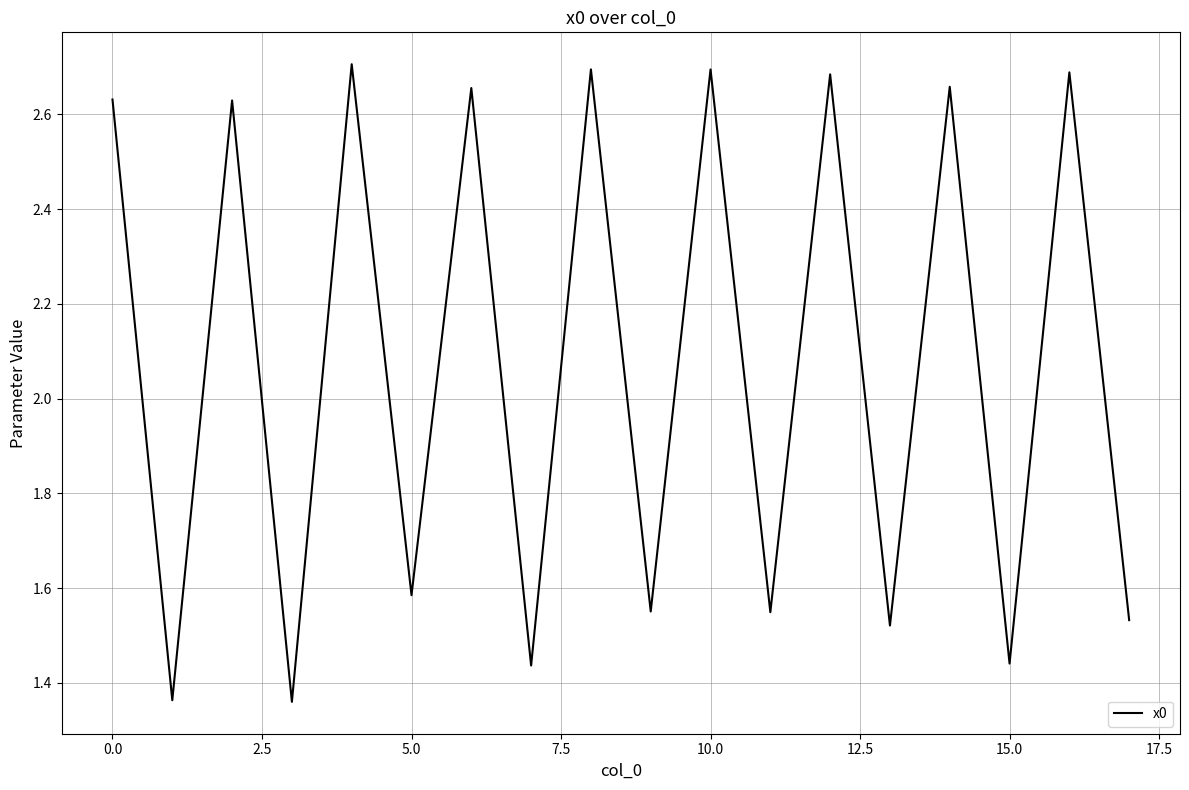

How many categories are shown in the chart?

18